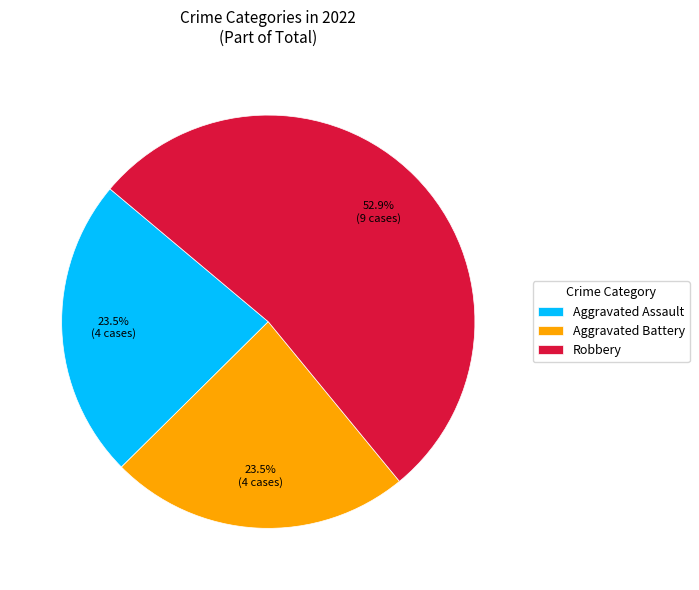

Is Robbery the majority of the pie?

Yes